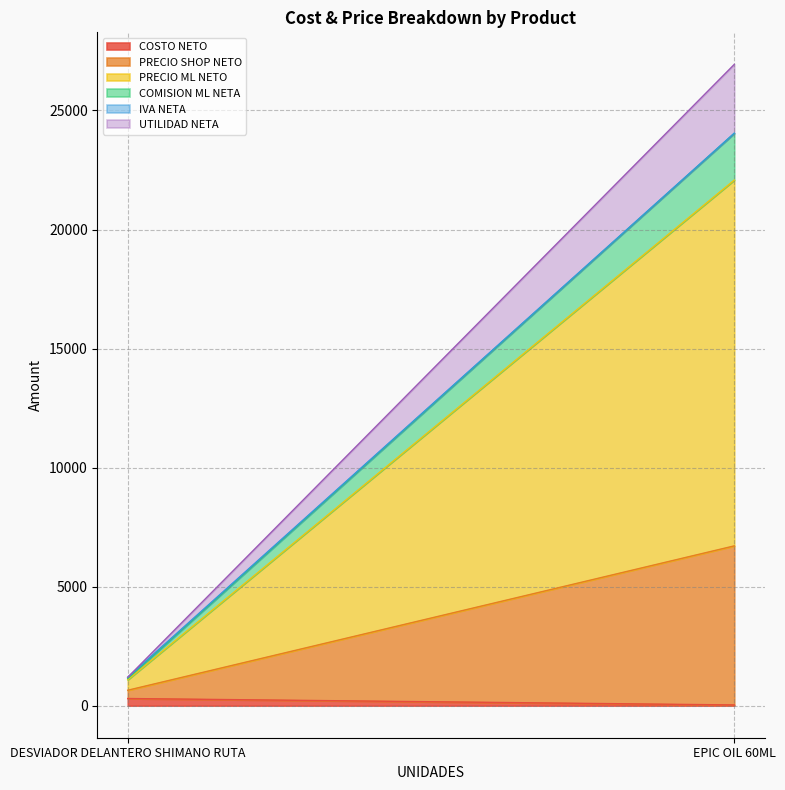

What is the value of the PRECIO ML NETO point at the 2nd from the left?

15363.8